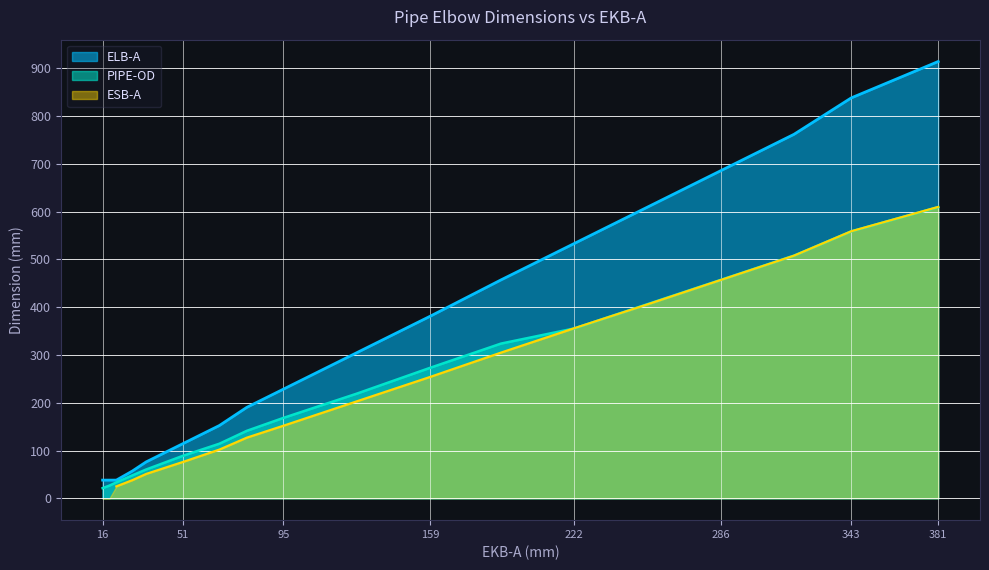

Is it true that ELB-A equals 114.3 at 51?

True